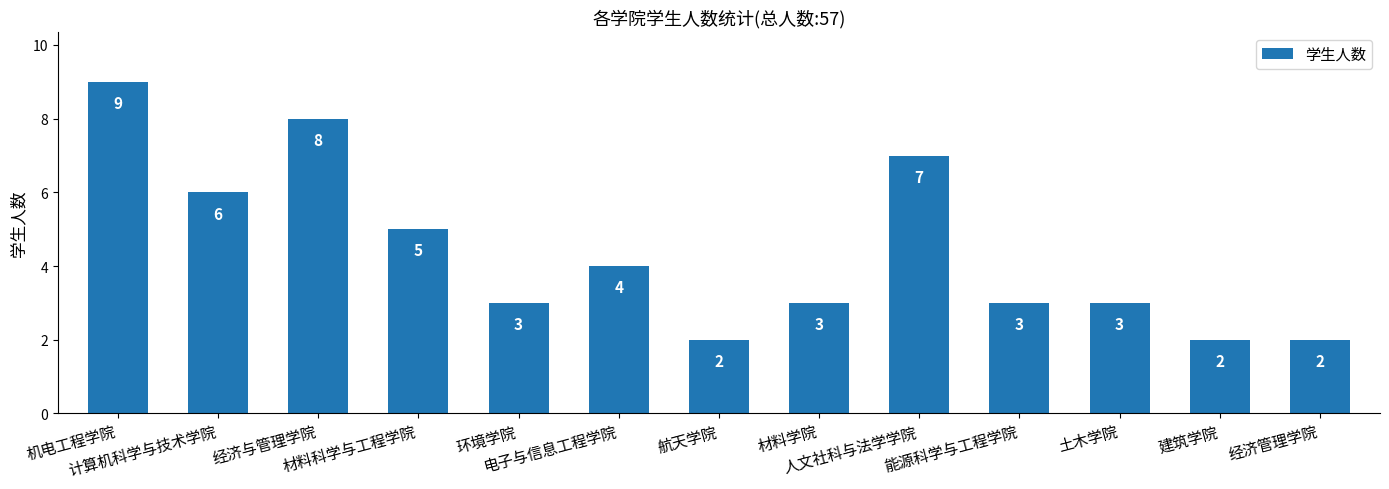

At which label does the data first exceed 3?

机电工程学院